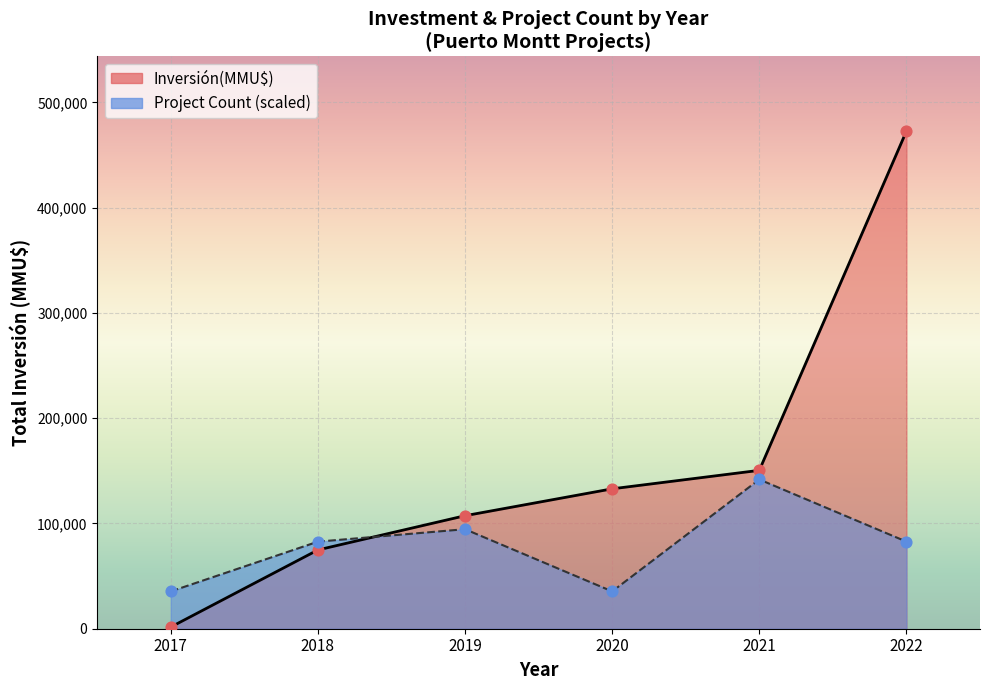

Is the value of Inversión(MMU$) at 2020 greater than the value of Count at 2019?

Yes